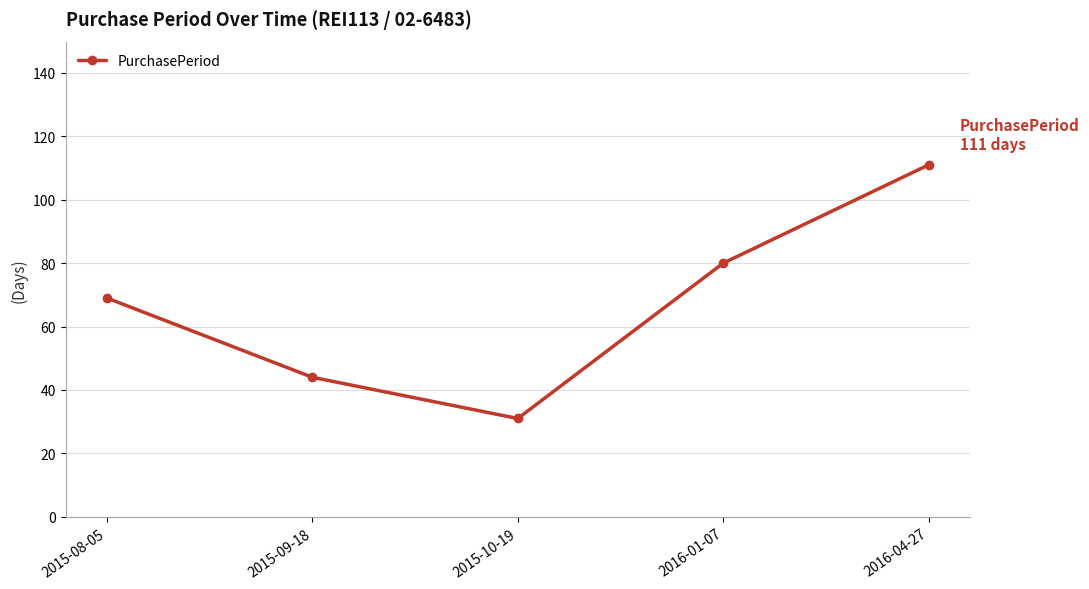

Reading right to left, what are all the values shown in this chart?

2016-04-27=111	2016-01-07=80	2015-10-19=31	2015-09-18=44	2015-08-05=69